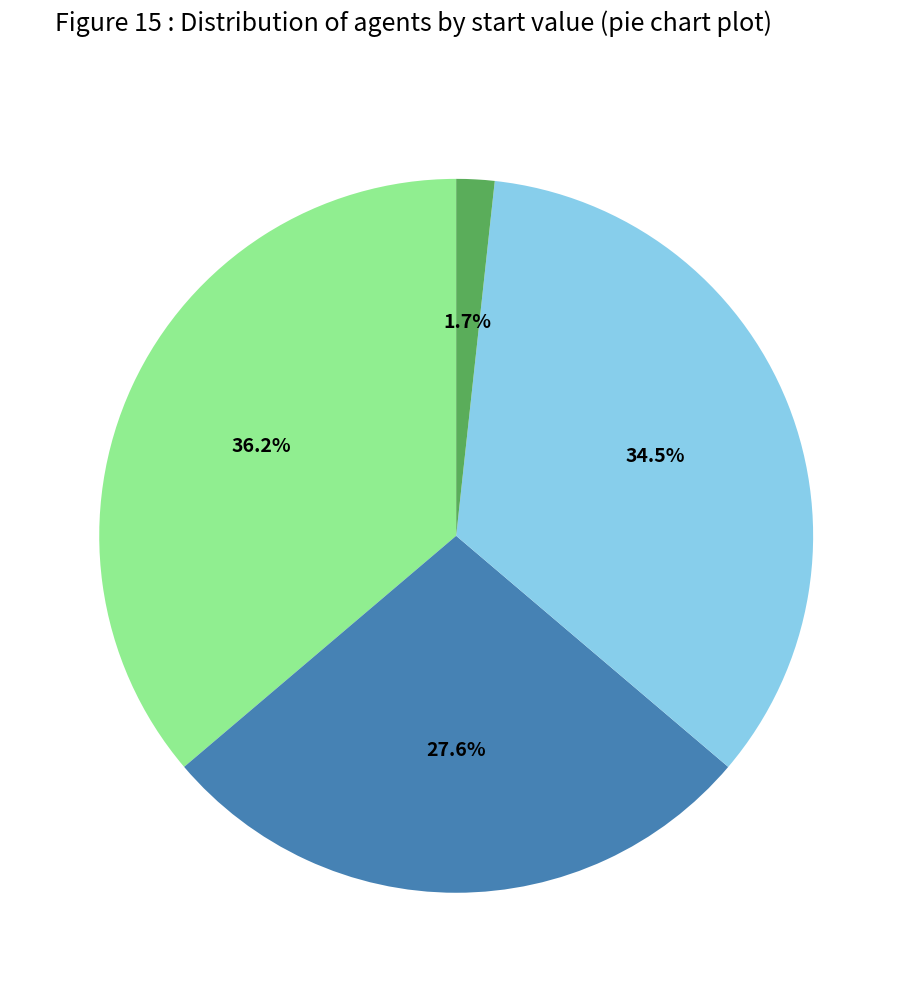

Does any single category account for the majority?

No